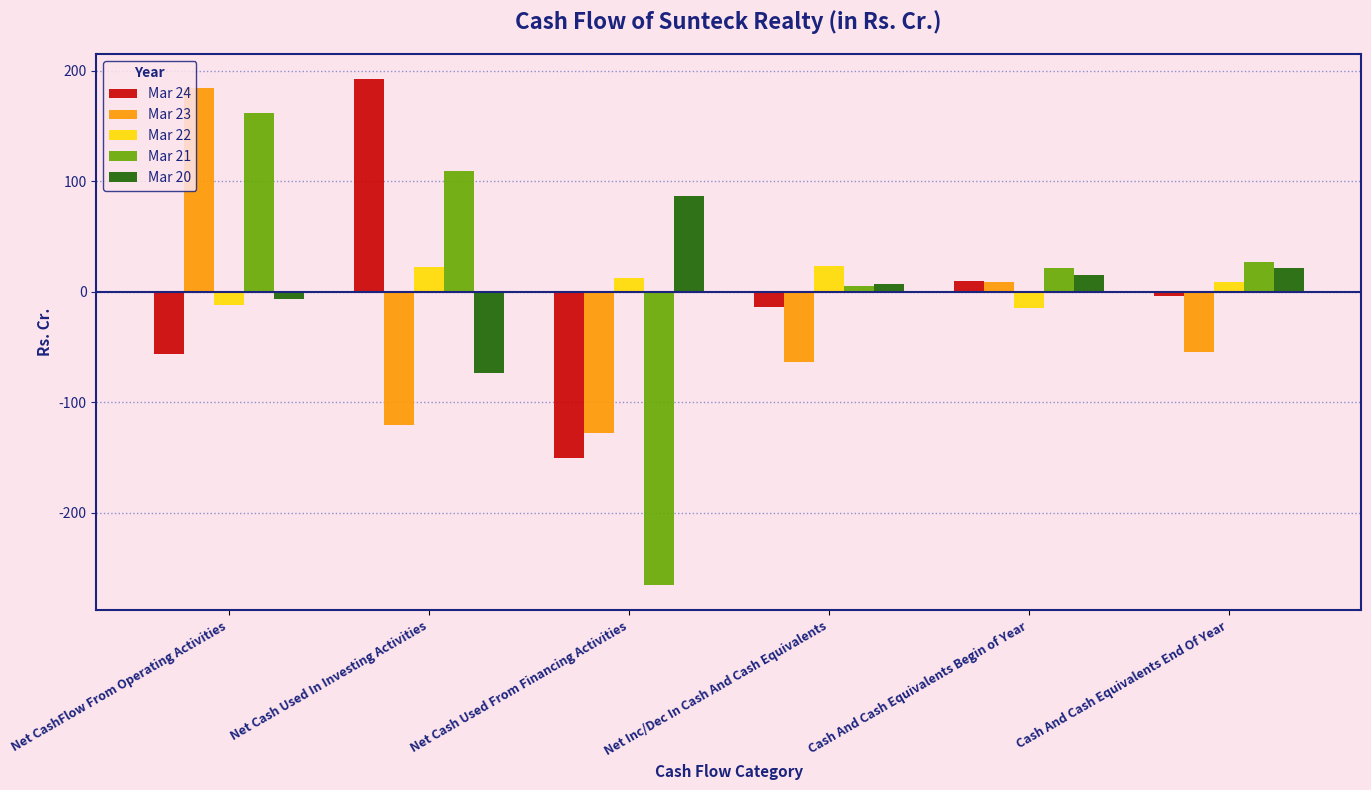

How many data points in Mar 22 are less than 12?

3